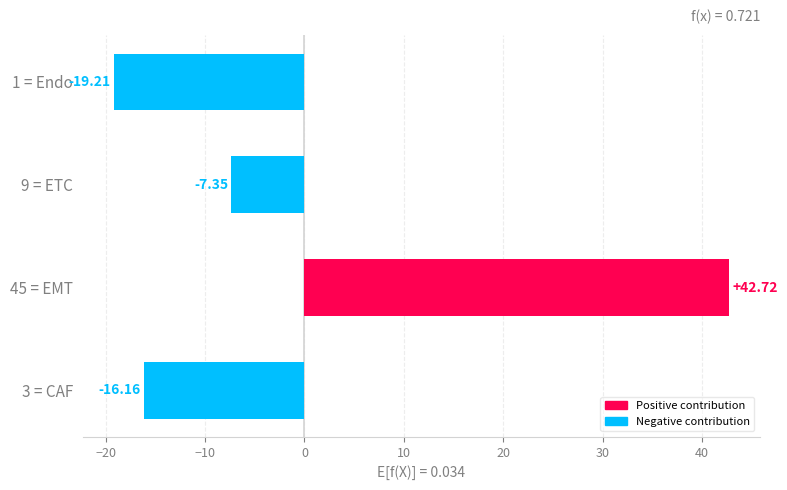

What is the sum of the values at 3 = CAF and 1 = Endo?

-35.4